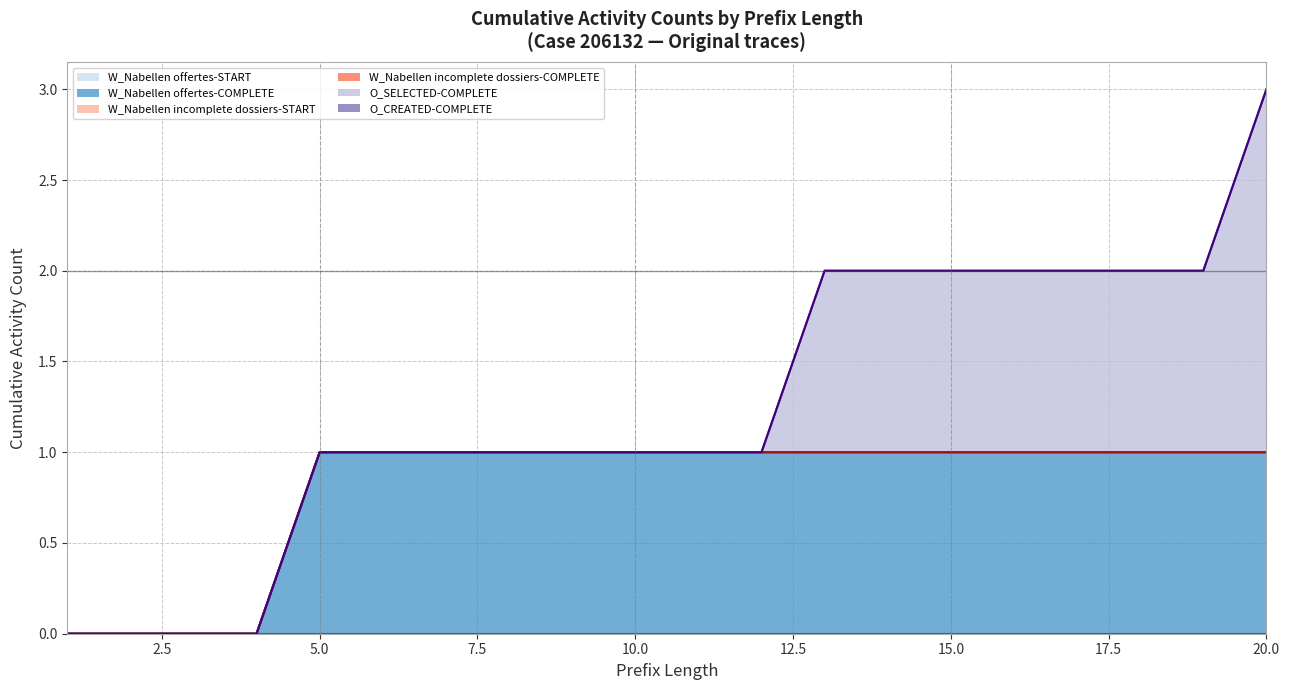

True or false: W_Nabellen offertes-START (cumulative line) and W_Nabellen incomplete dossiers-START (cumulative line) intersect in this chart.

False